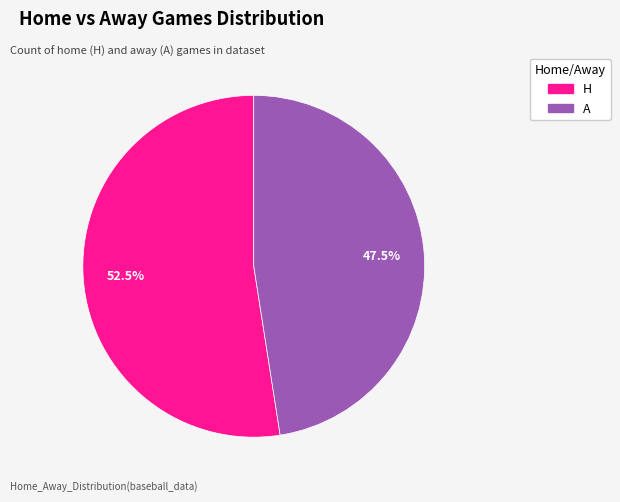

What is the largest slice in the pie chart?

H